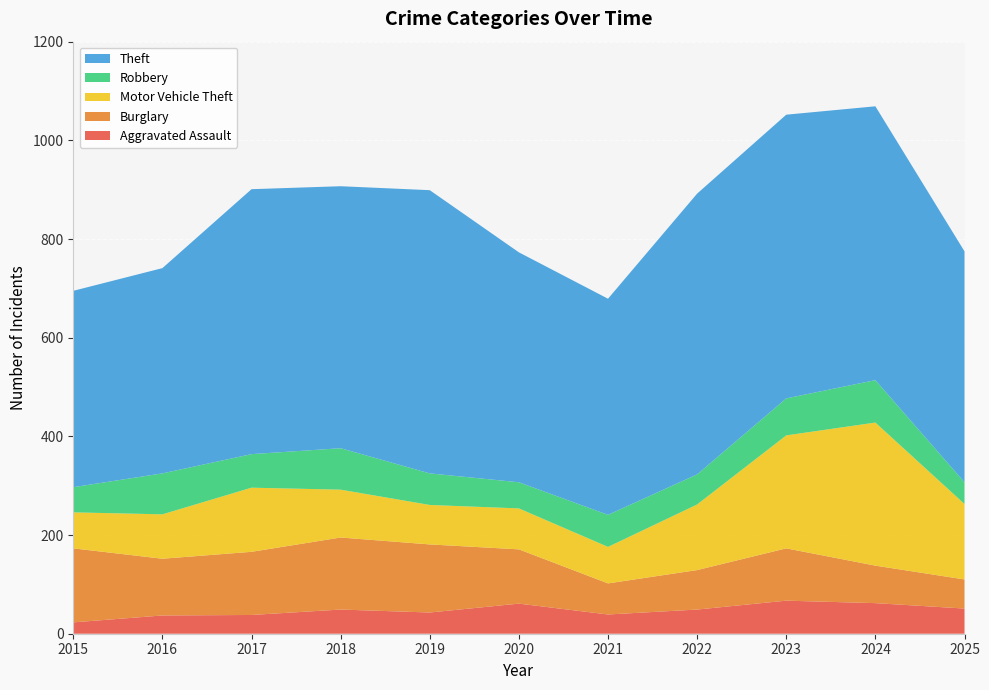

Reading left to right, transcribe all the data shown in this chart.

Aggravated Assault: 2015=23	2016=37	2017=38	2018=49	2019=43	2020=61	2021=39	2022=49	2023=67	2024=62	2025=51
Burglary: 2015=150	2016=115	2017=128	2018=146	2019=138	2020=110	2021=63	2022=80	2023=106	2024=76	2025=59
Motor Vehicle Theft: 2015=73	2016=90	2017=130	2018=97	2019=80	2020=83	2021=74	2022=133	2023=229	2024=290	2025=153
Robbery: 2015=51	2016=83	2017=68	2018=84	2019=64	2020=53	2021=65	2022=61	2023=75	2024=86	2025=44
Theft: 2015=398	2016=416	2017=537	2018=531	2019=574	2020=466	2021=438	2022=569	2023=575	2024=555	2025=468